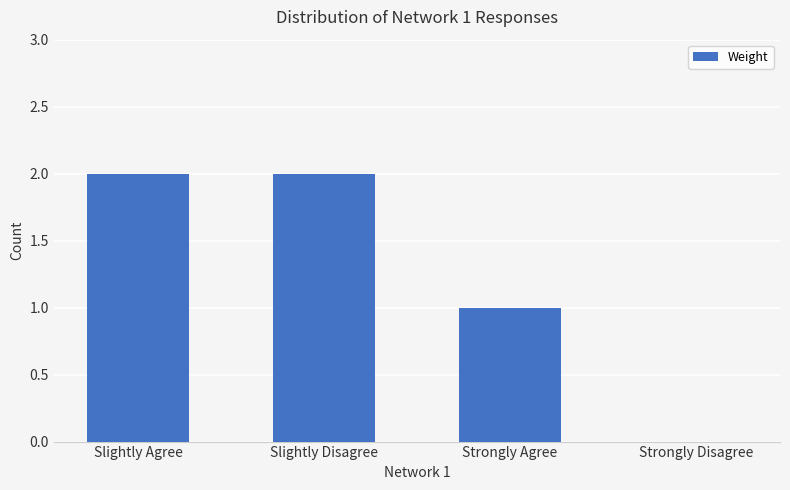

Approximately how many times larger is the value at Slightly Disagree compared to Slightly Agree?

1.0